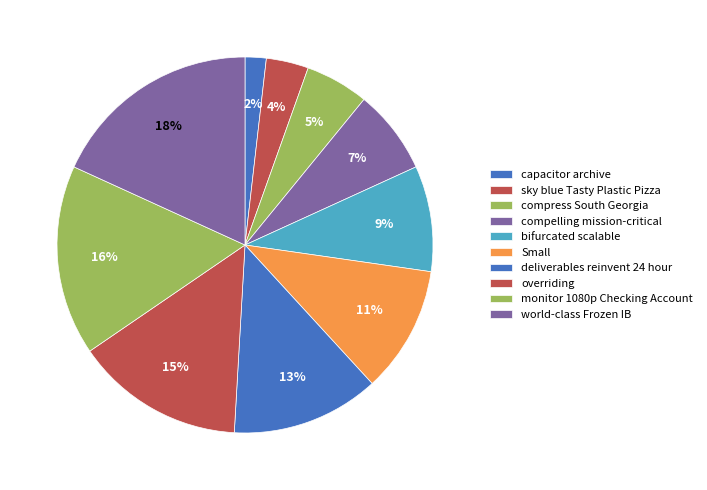

Does compelling mission-critical represent more than half of the total?

No